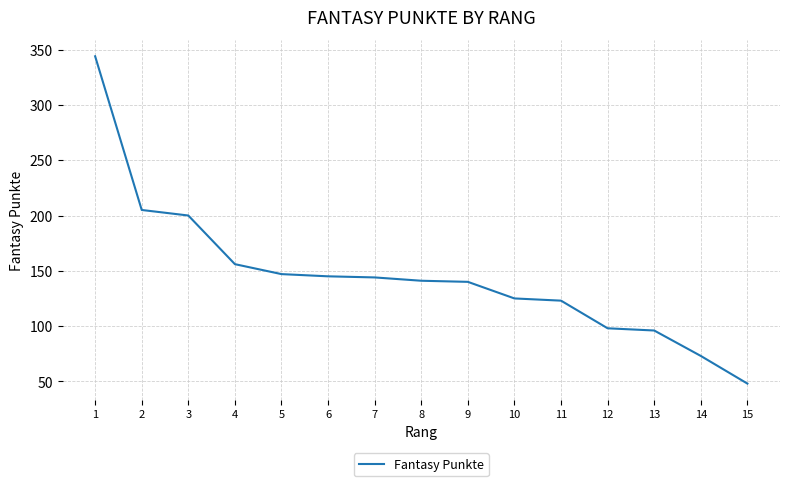

What is the difference between the second highest and second lowest values?

132